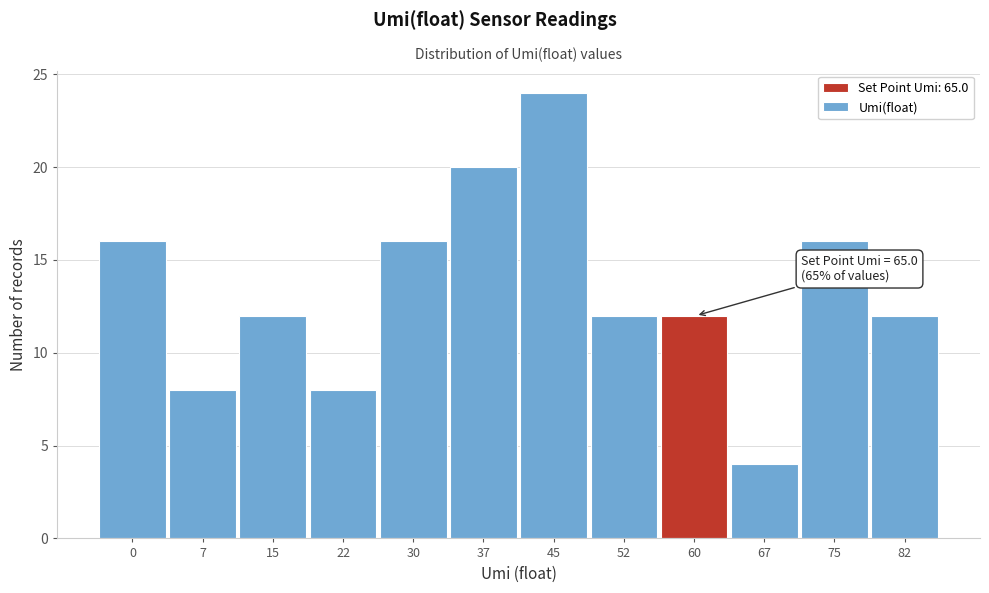

Reading left to right, transcribe all the data shown in this chart.

16	8	12	8	16	20	24	12	12	4	16	12